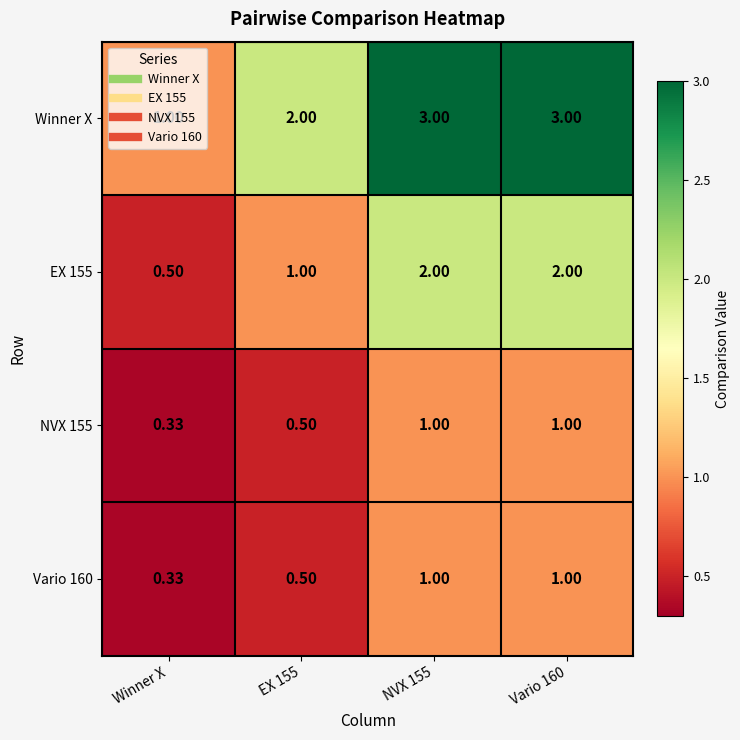

Which category has the lowest value across all series?

Winner X